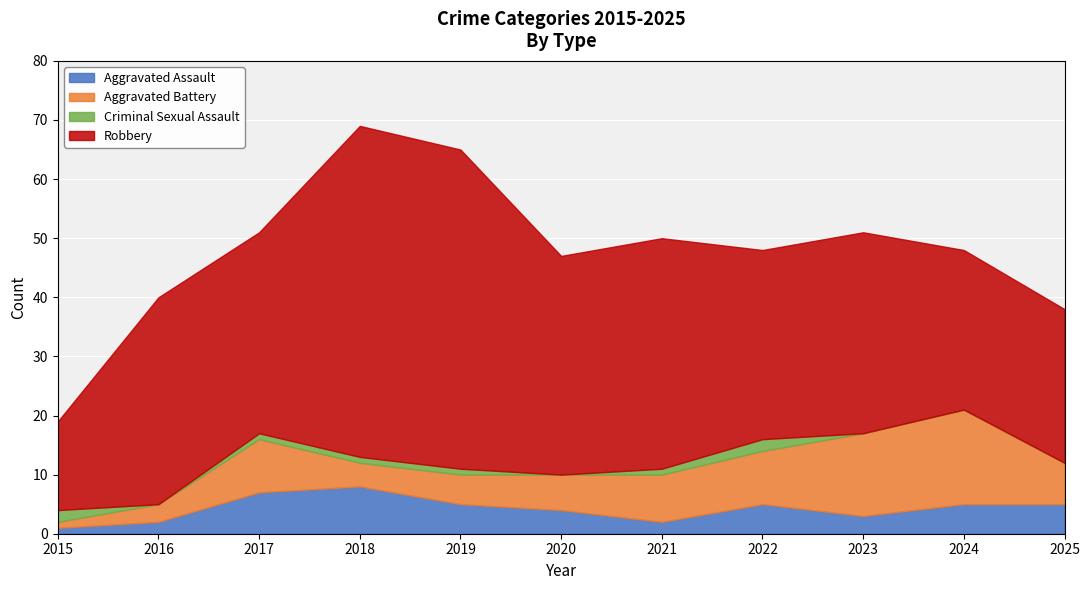

At how many categories does at least one series exceed 22?

10